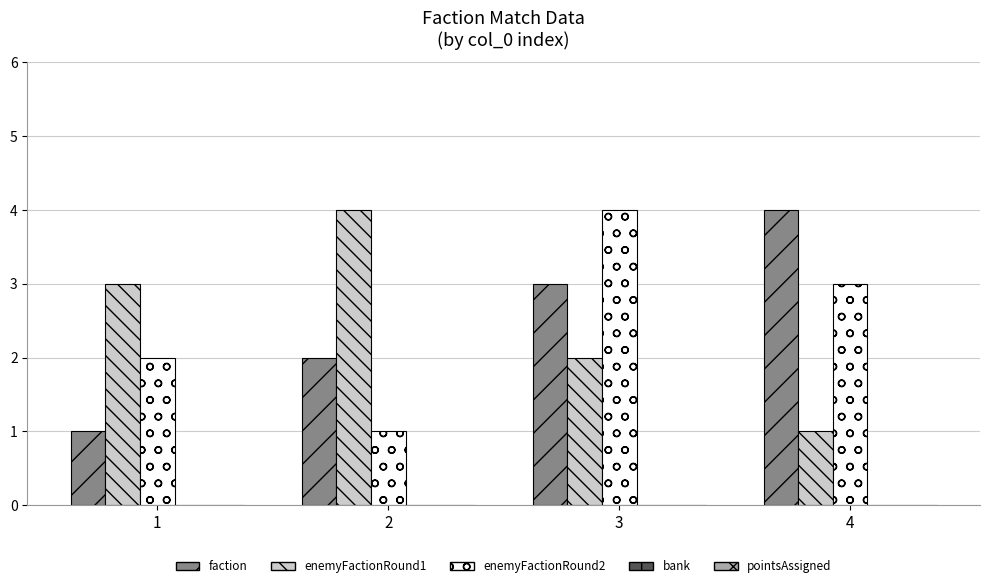

Where does the enemyFactionRound2 series first go above 3?

3